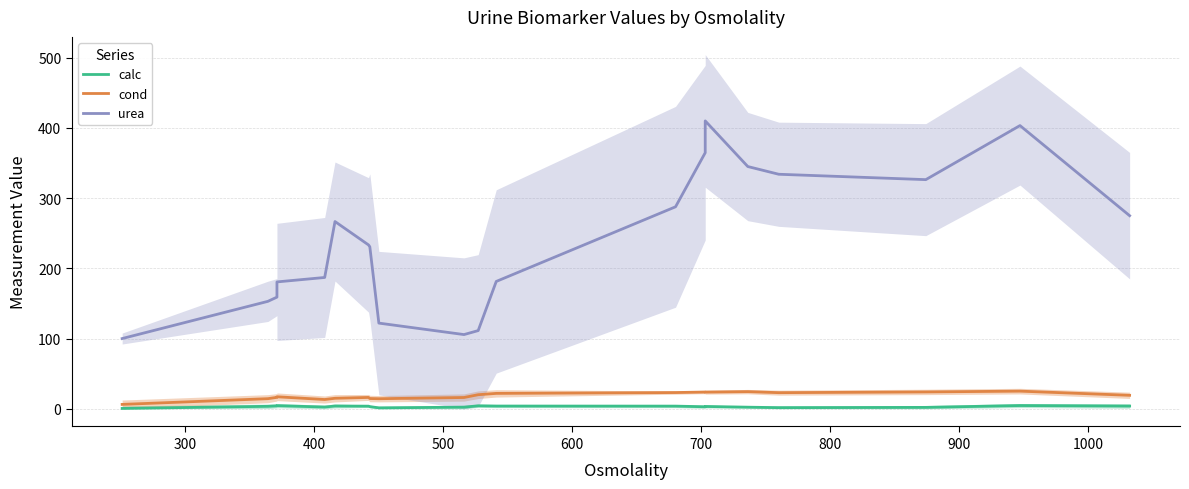

Does the chart have visible grid lines?

Yes